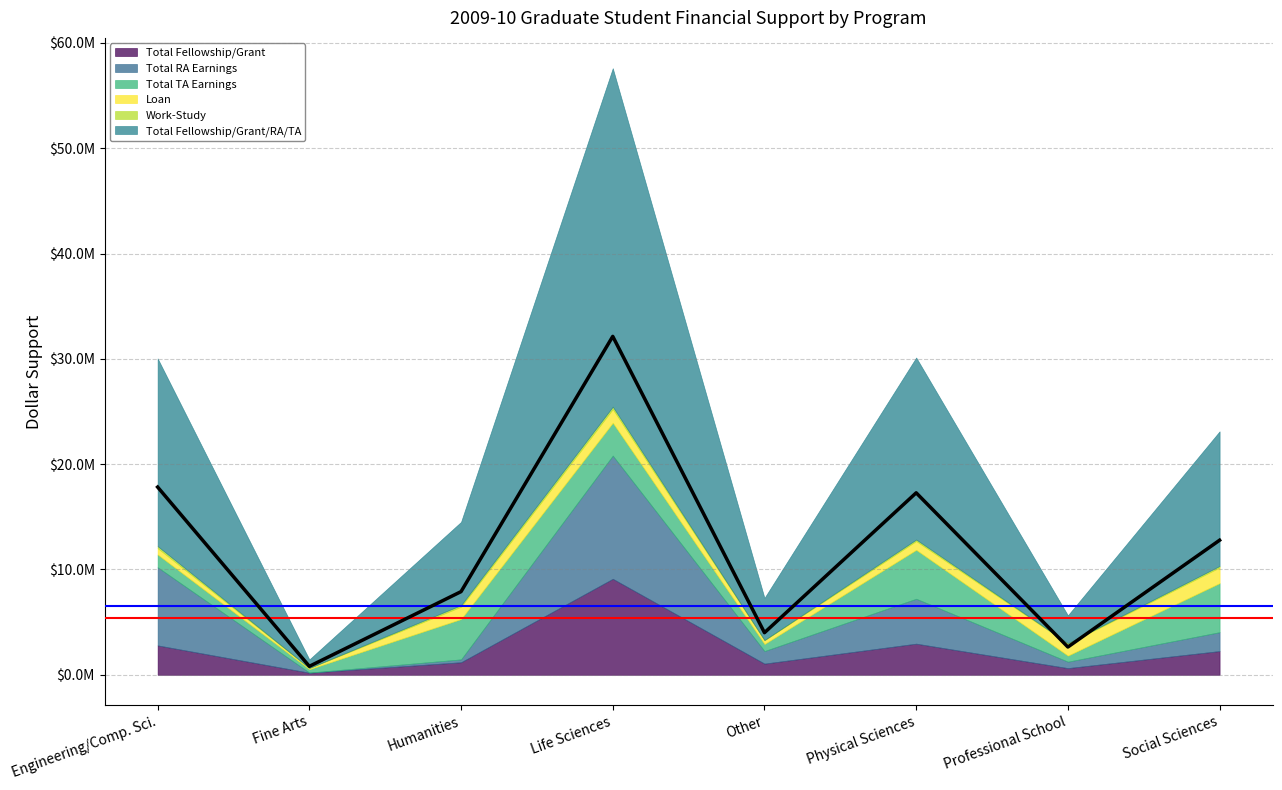

What is the difference between the maximum and second lowest values in the Total Fellowship/Grant/RA/TA series?

29498226